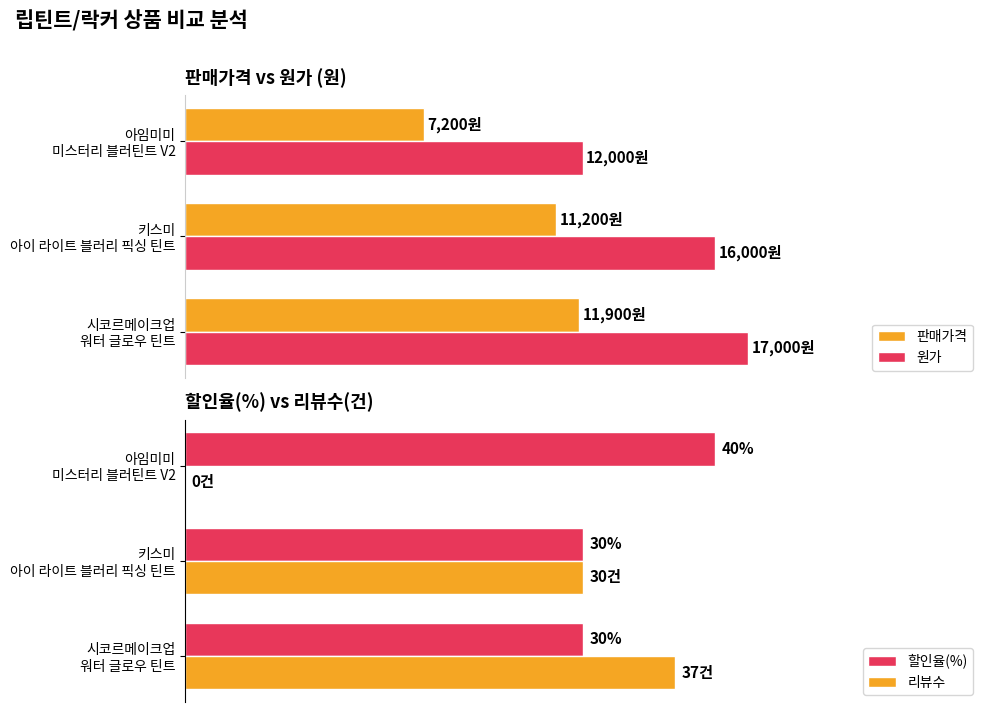

What is the difference between the highest and lowest values at 시코르메이크업 워터 글로우 틴트?

16970